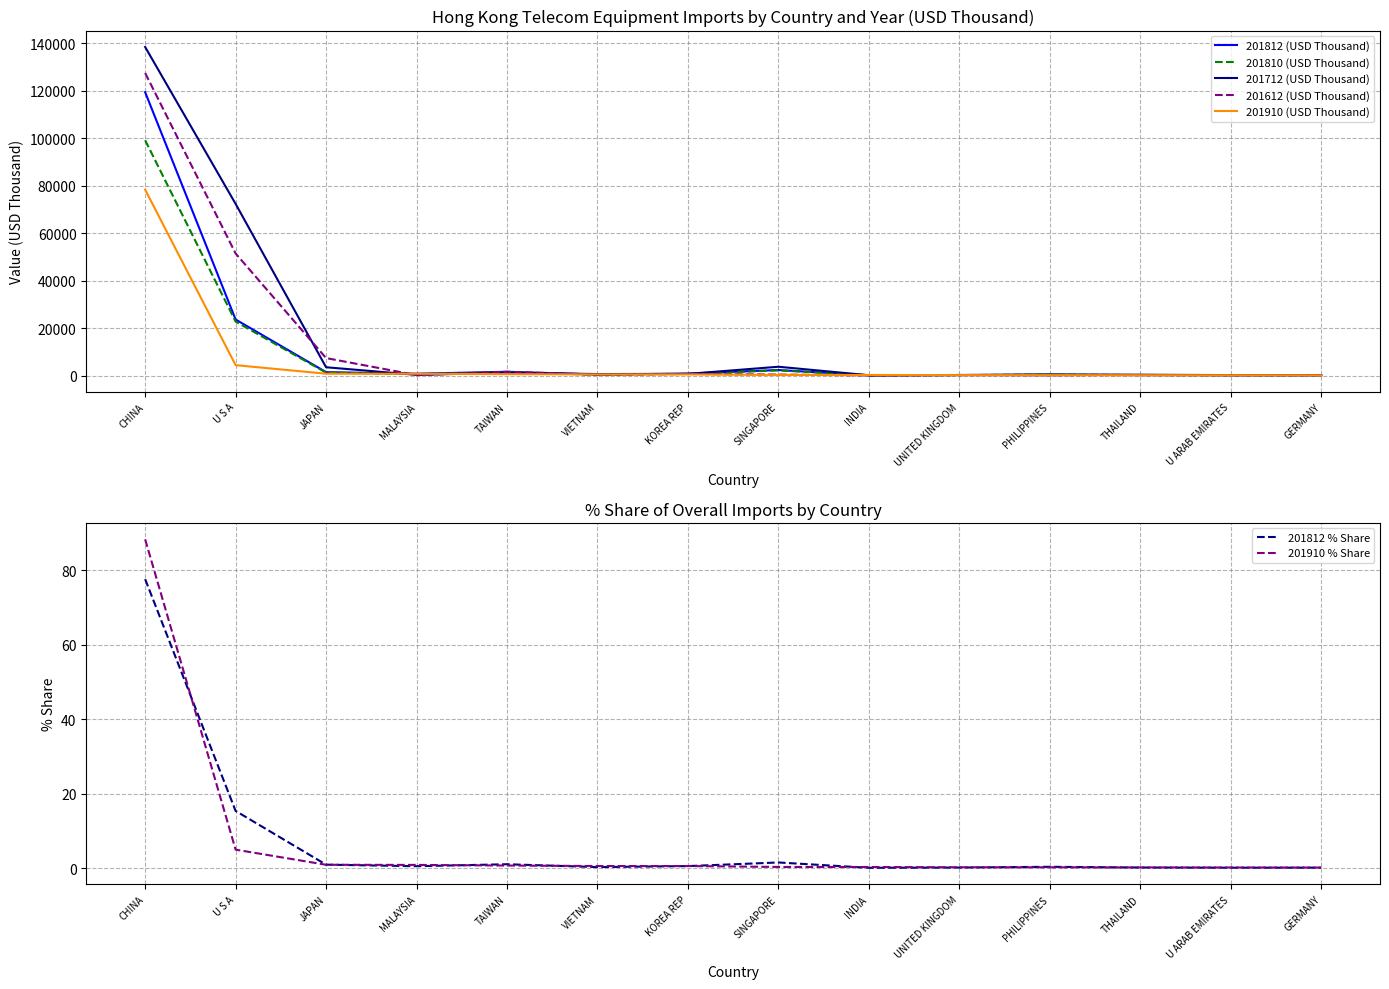

After their last crossing, which series has the higher values: 201712 (USD Thousand) or 201812 (USD Thousand)?

201812 (USD Thousand)